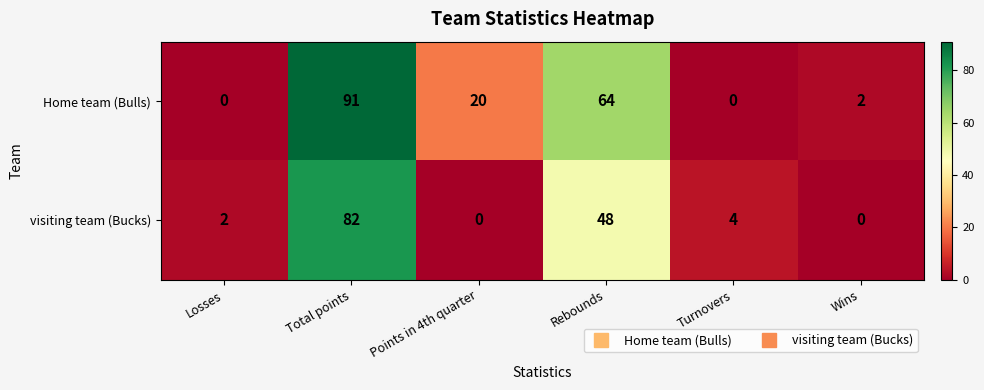

Which series has the largest range (max minus min)?

Home team (Bulls)